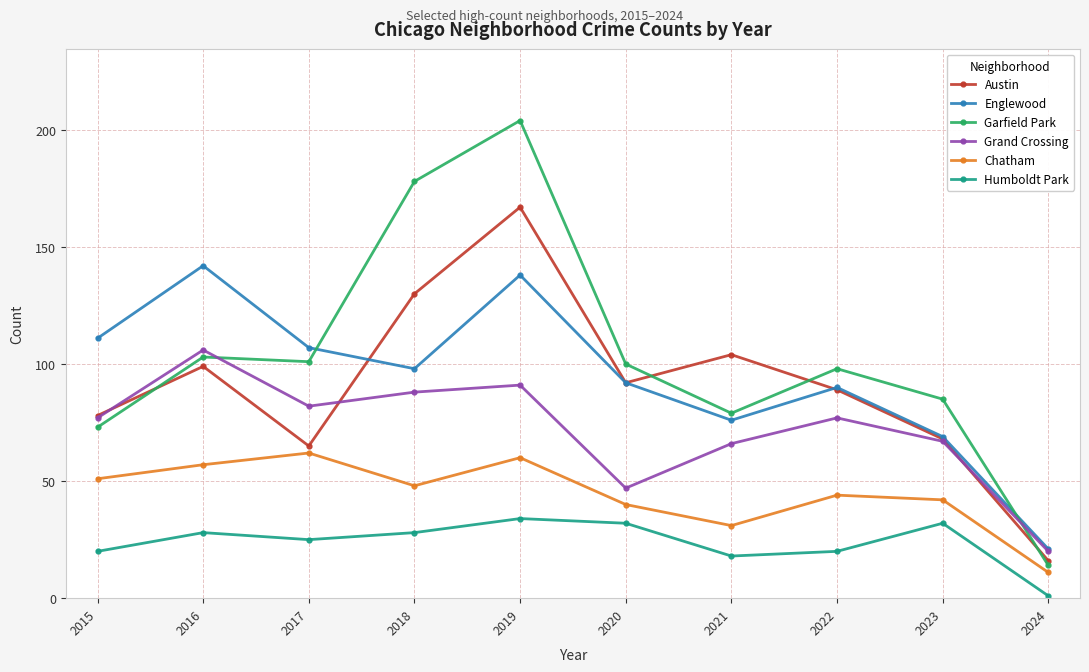

What is the value of the Garfield Park point at the 8th from the left?

98